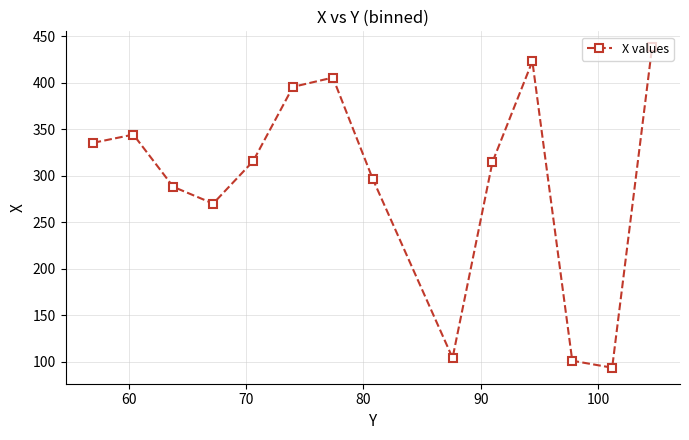

What is the value of the 13th point from the left?

93.5